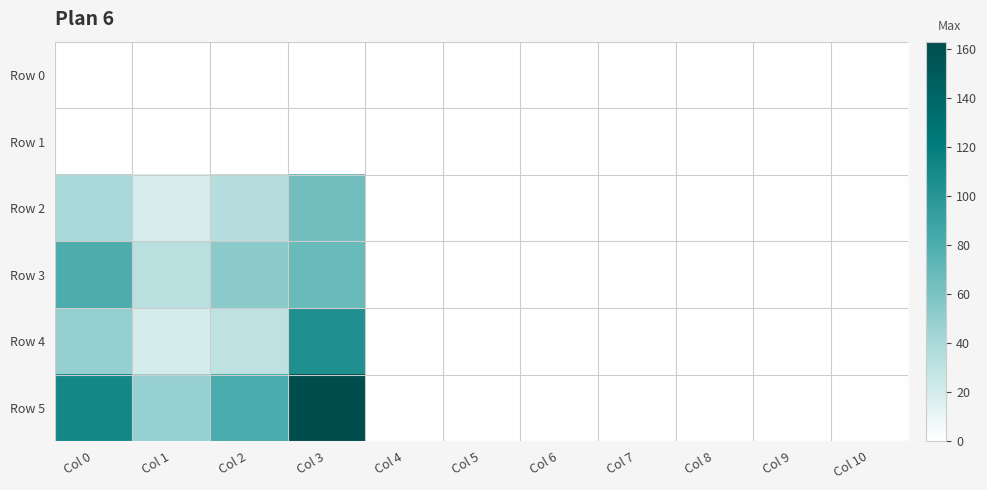

At which category is the sum across all series the highest?

Col 3